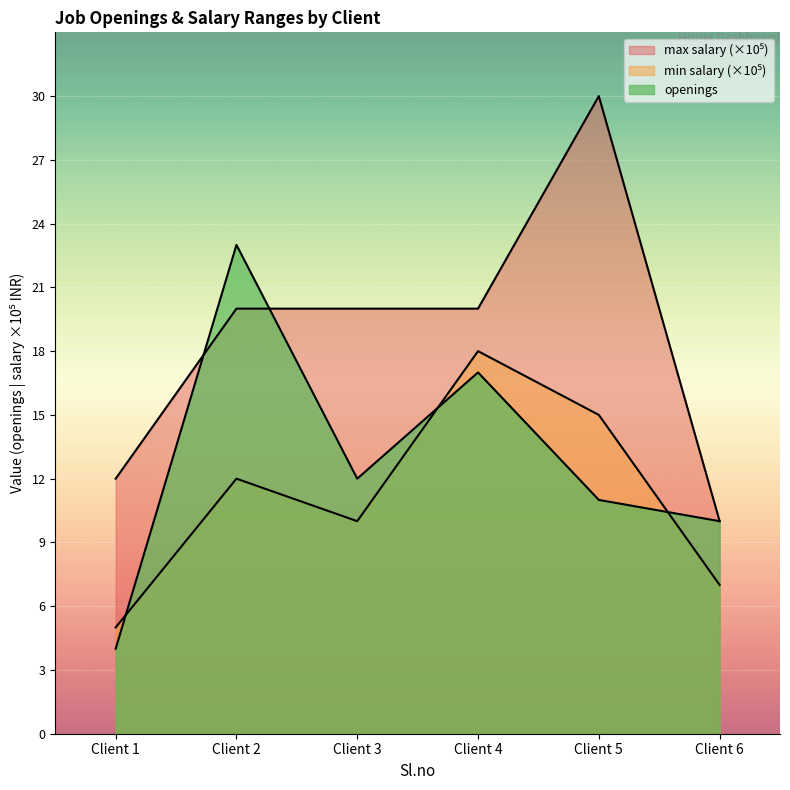

Where is min salary nearest to the value 11?

Client 2